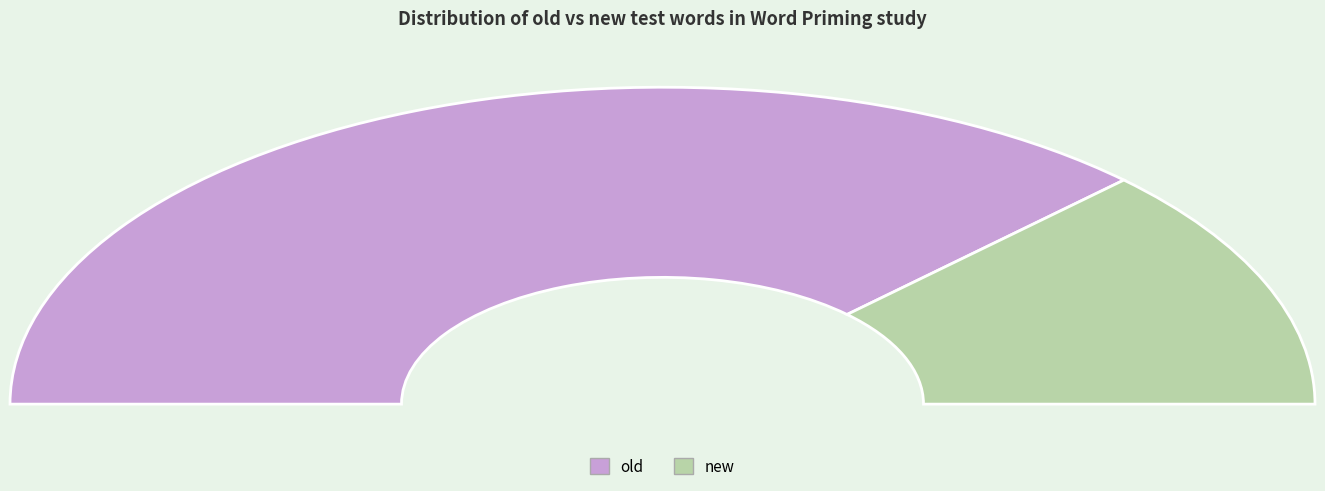

Which slice is the smallest?

new